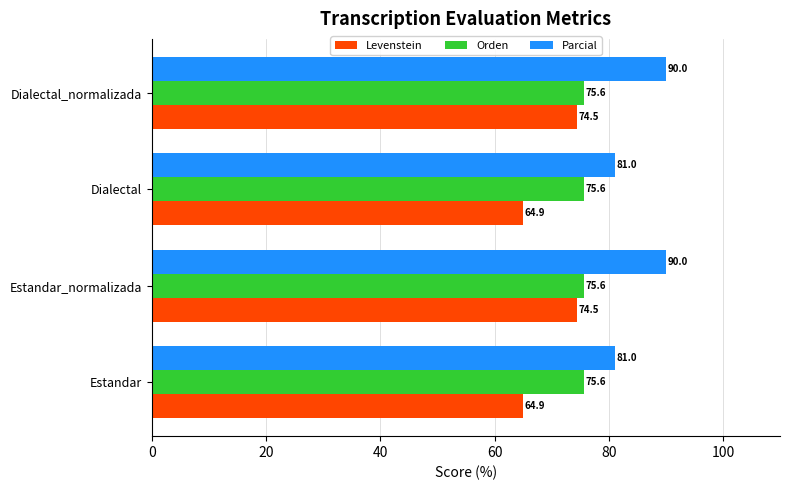

What is the greatest value displayed?

90.0